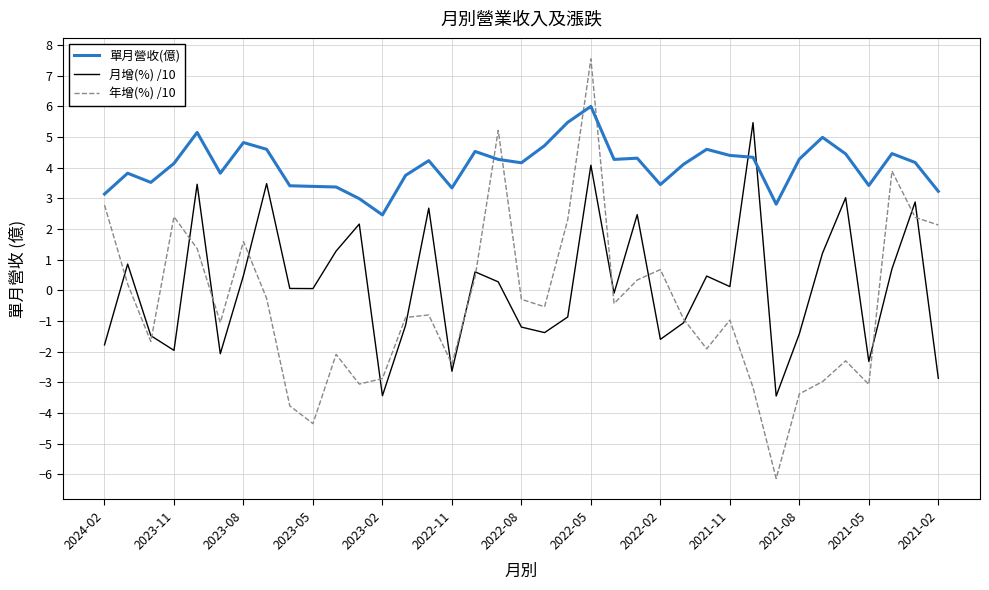

How many interior local peaks does the 年增(%) /10 series have?

10